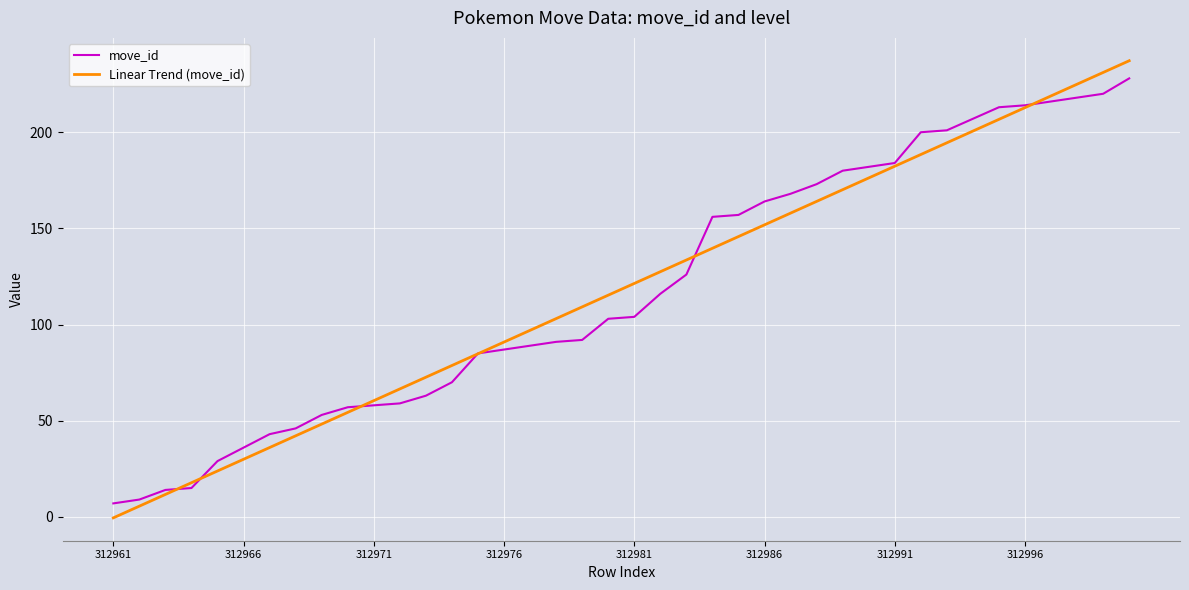

Which series has the largest range (max minus min)?

Linear Trend (move_id)